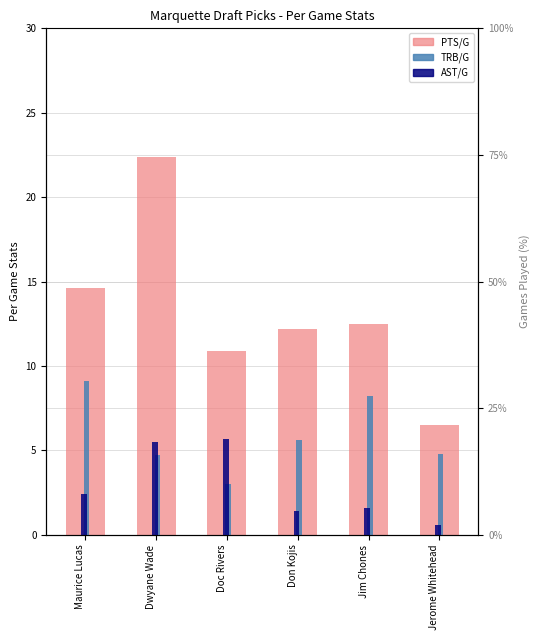

Does the chart contain any negative values?

No